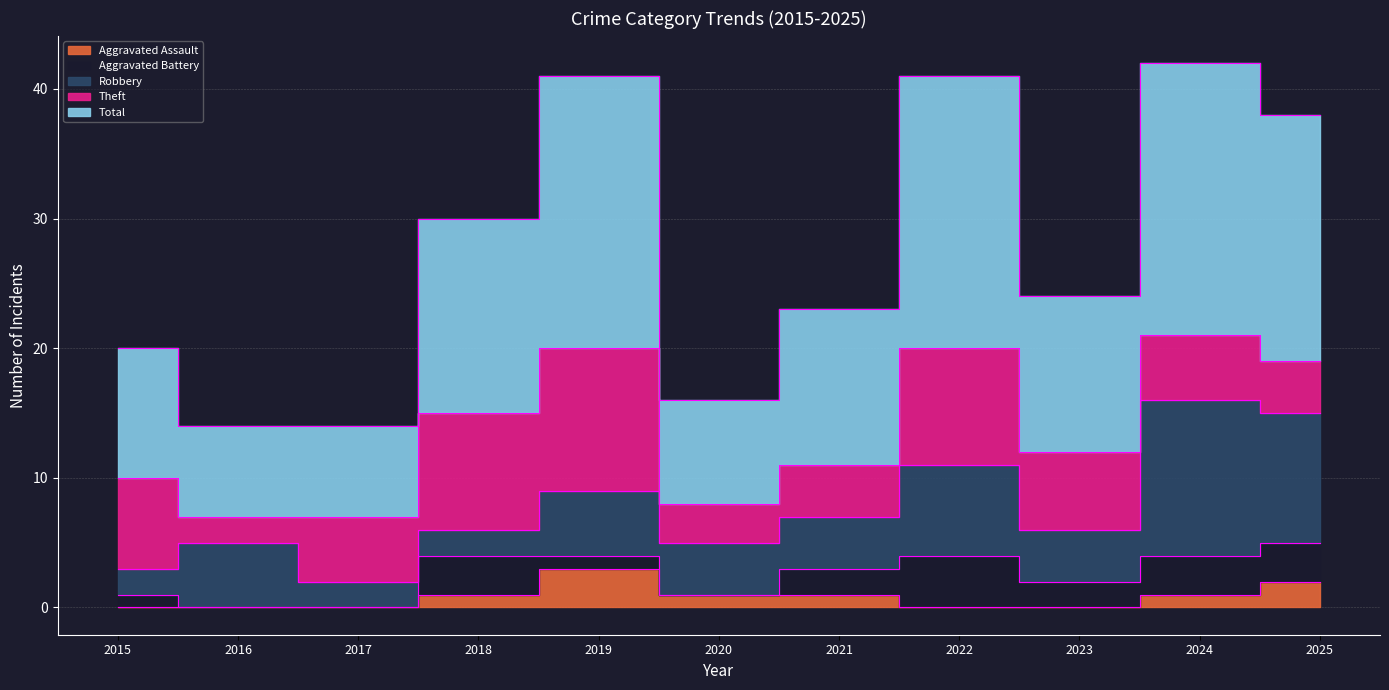

How many lines are shown in the chart?

5